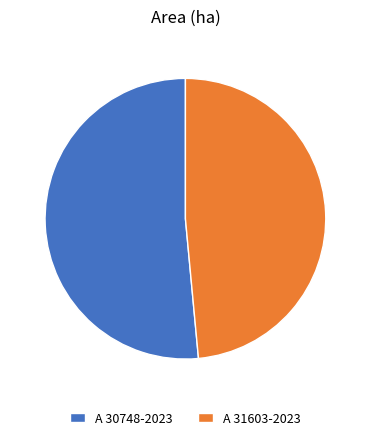

Rank the categories by value from lowest to highest.

A 31603-2023, A 30748-2023